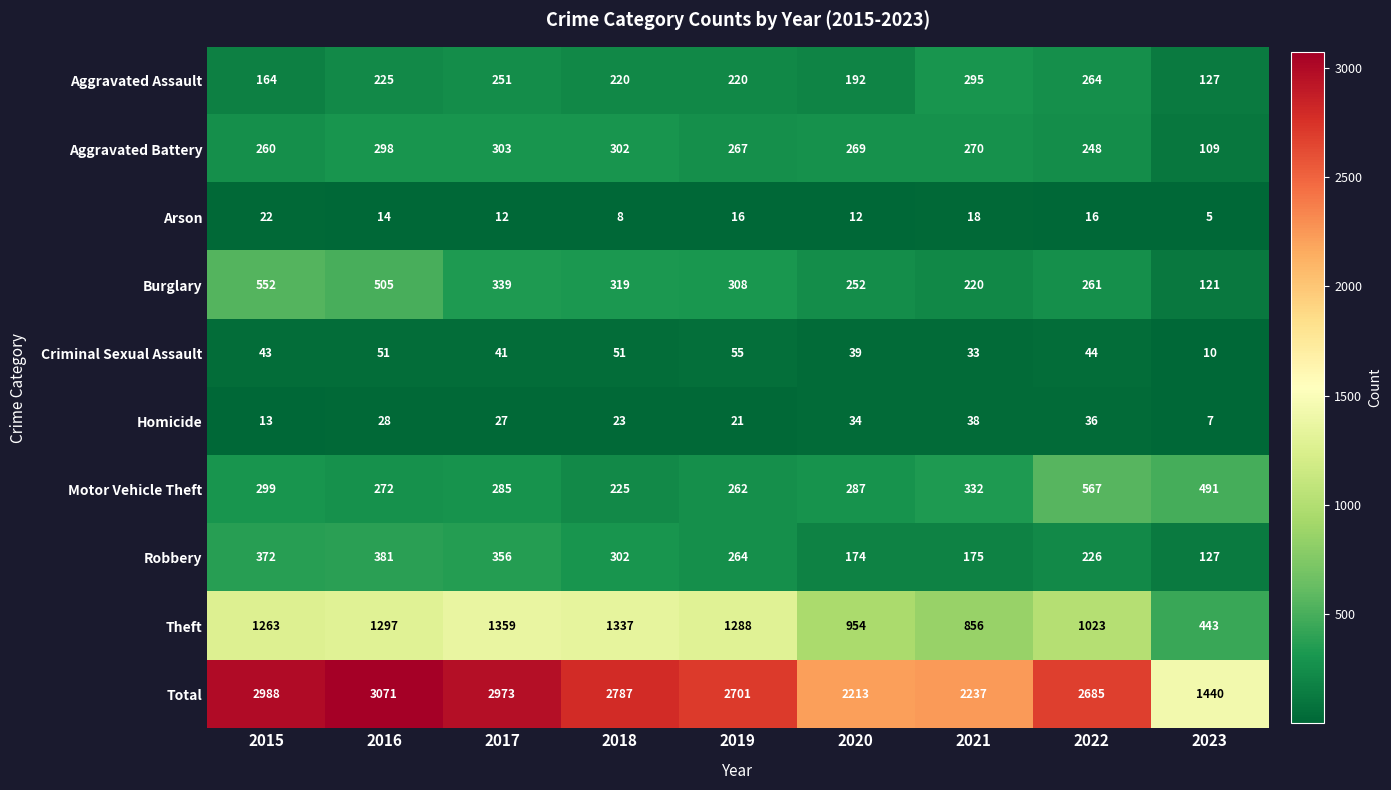

Is it true that Arson equals 1 at 2023?

False